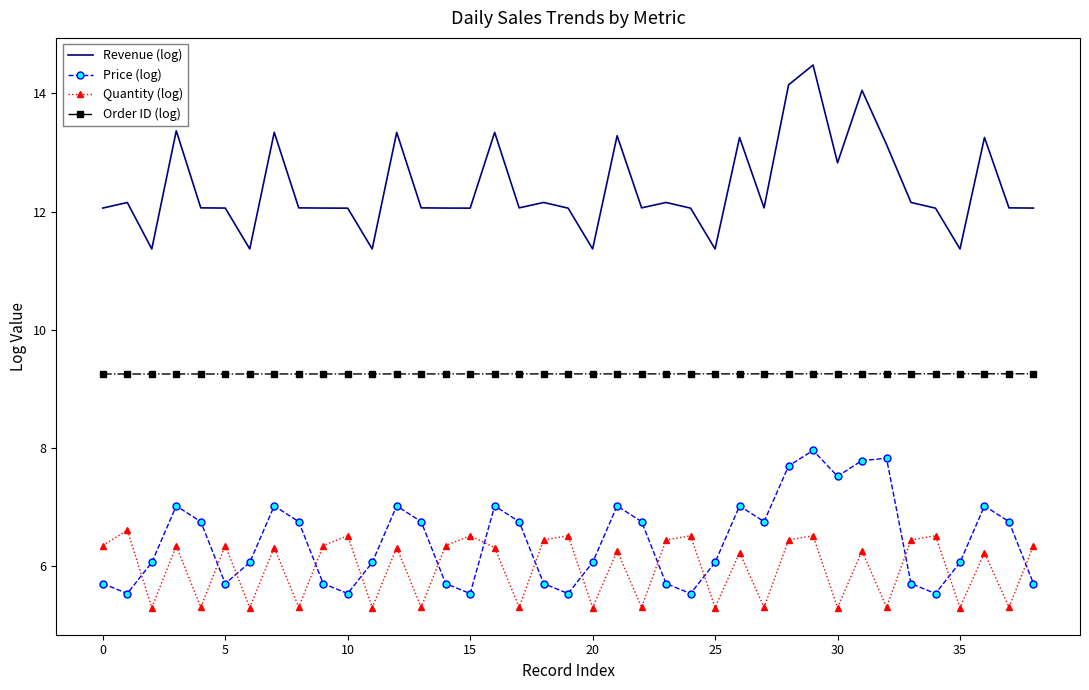

Which series has the largest total across all categories?

Revenue (log)